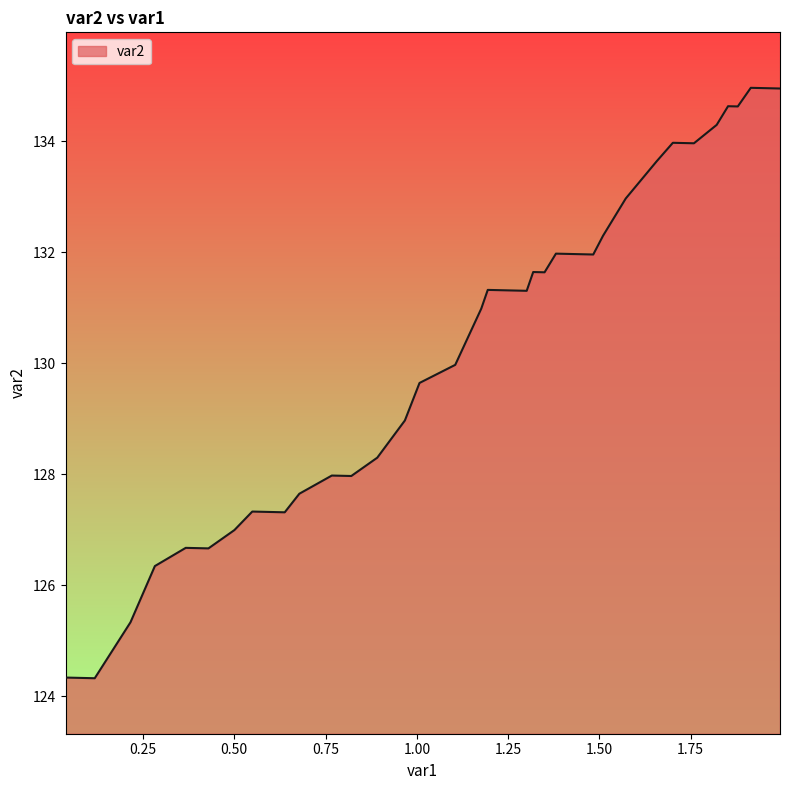

What is the minimum value shown in the chart?

124.3